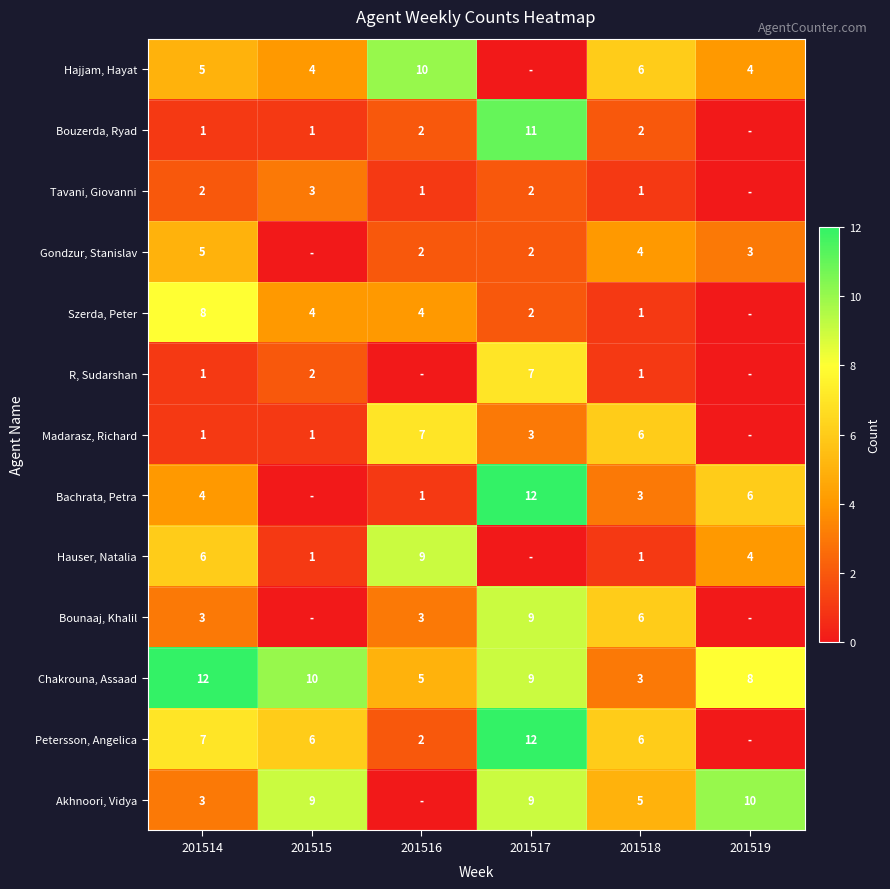

Rank the categories by Chakrouna, Assaad value from highest to lowest.

201514, 201515, 201517, 201519, 201516, 201518